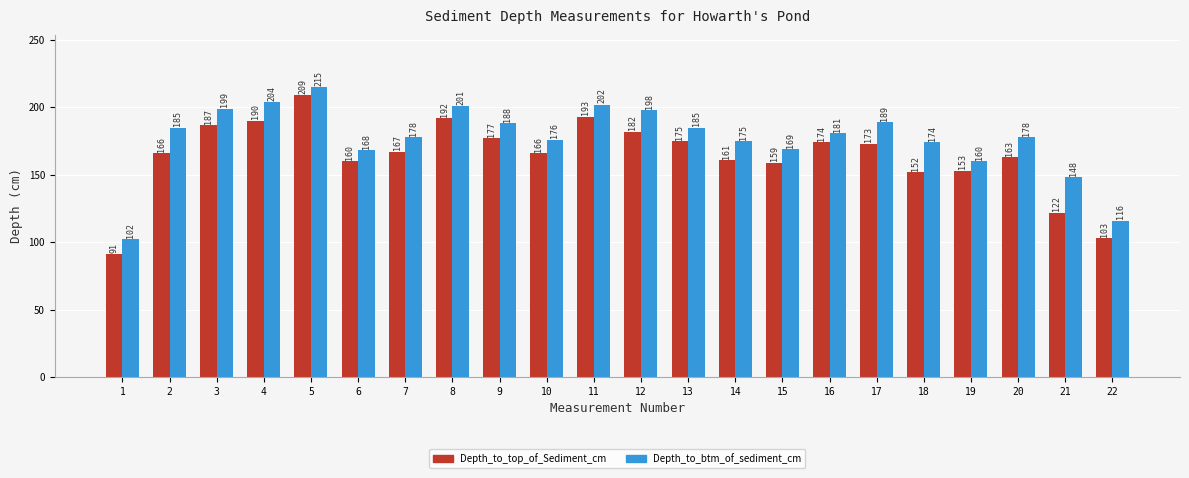

How many groups of bars are there?

22